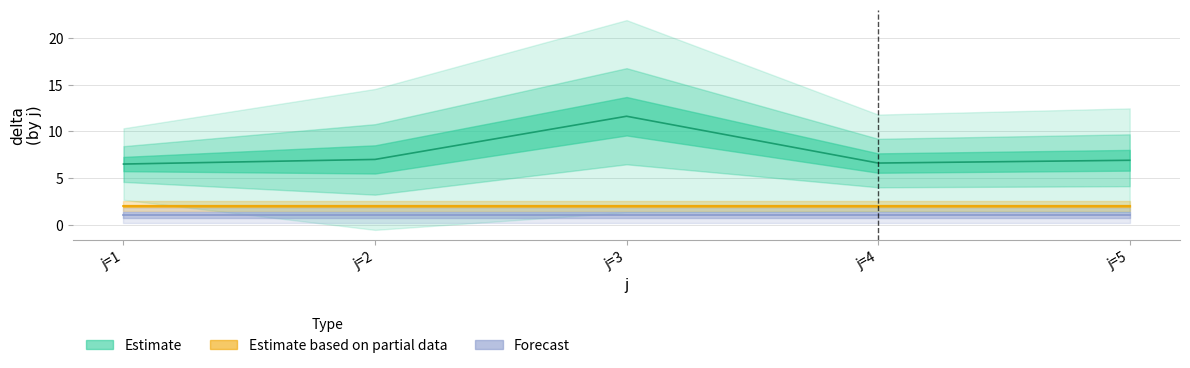

True or false: s has a value of 1.0 at 14.

True